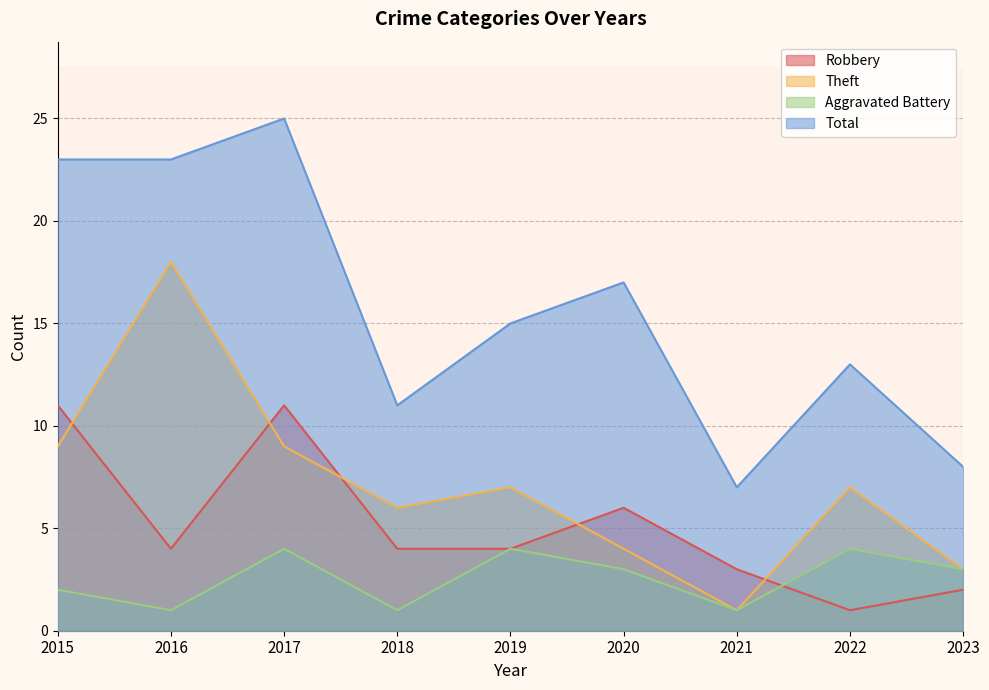

What is the difference between the Total values at 2015 and 2018?

12